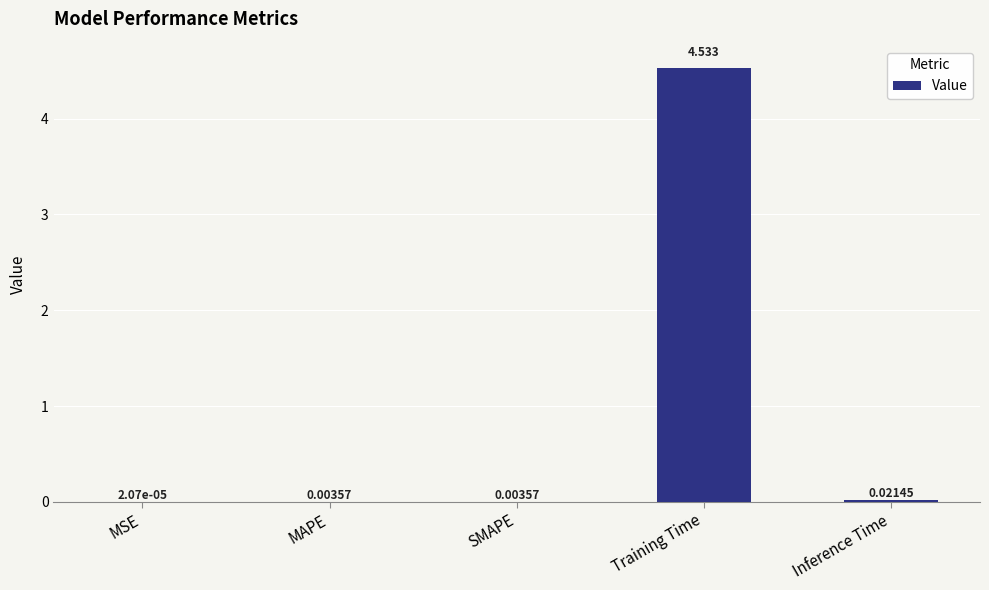

Are the bars horizontal?

No